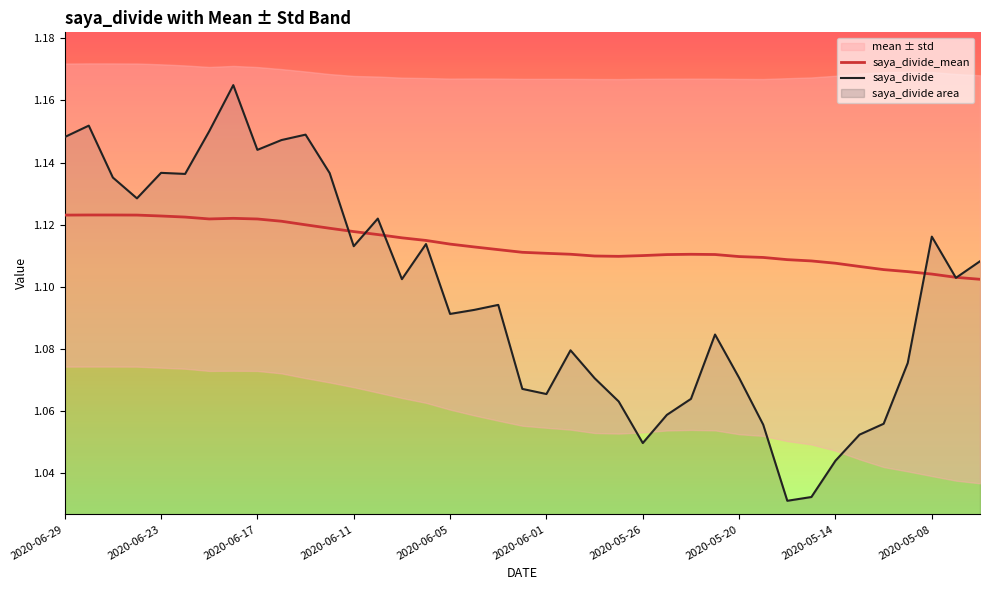

What value does the saya_divide_mean series have at 13?

1.1